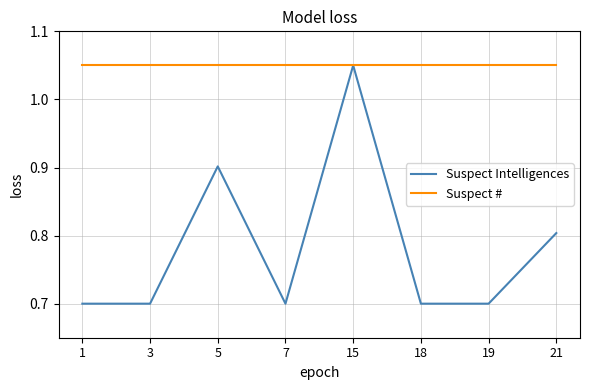

Is it true that Suspect Intelligences equals 0.9 at 5?

True